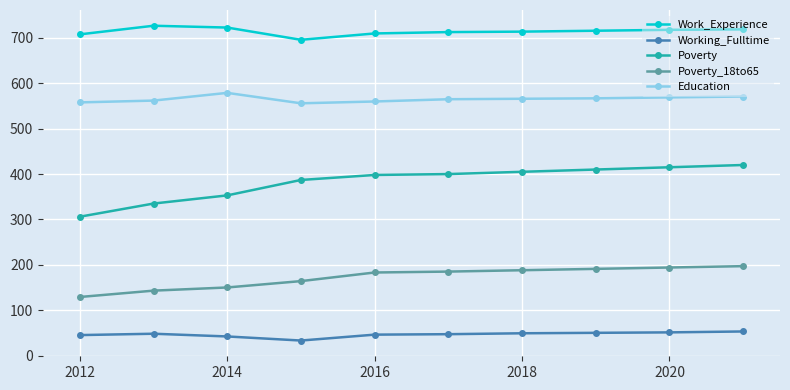

What is the maximum value shown in the chart?

727